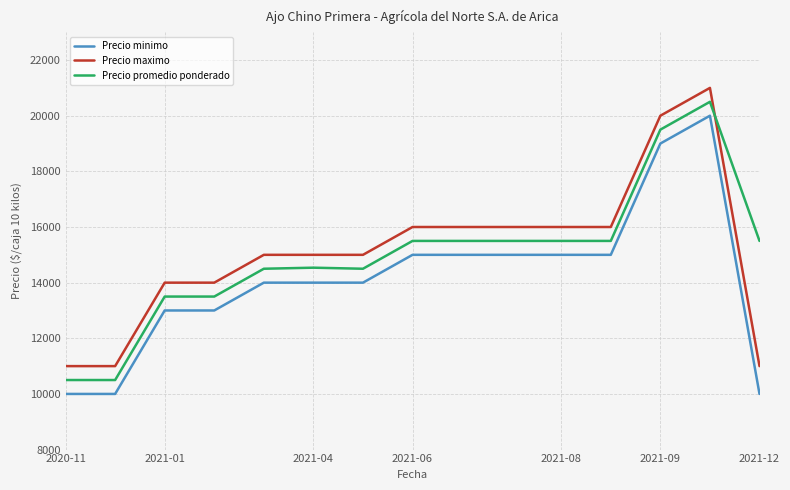

After their last crossing, which series has the higher values: Precio maximo or Precio promedio ponderado?

Precio promedio ponderado